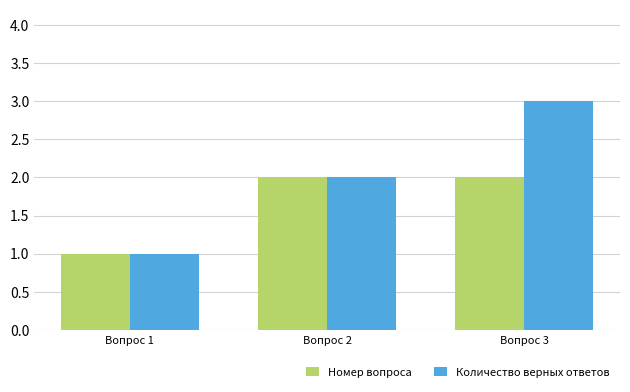

The value of Количество верных ответов at Вопрос 2 is 0. True or false?

False